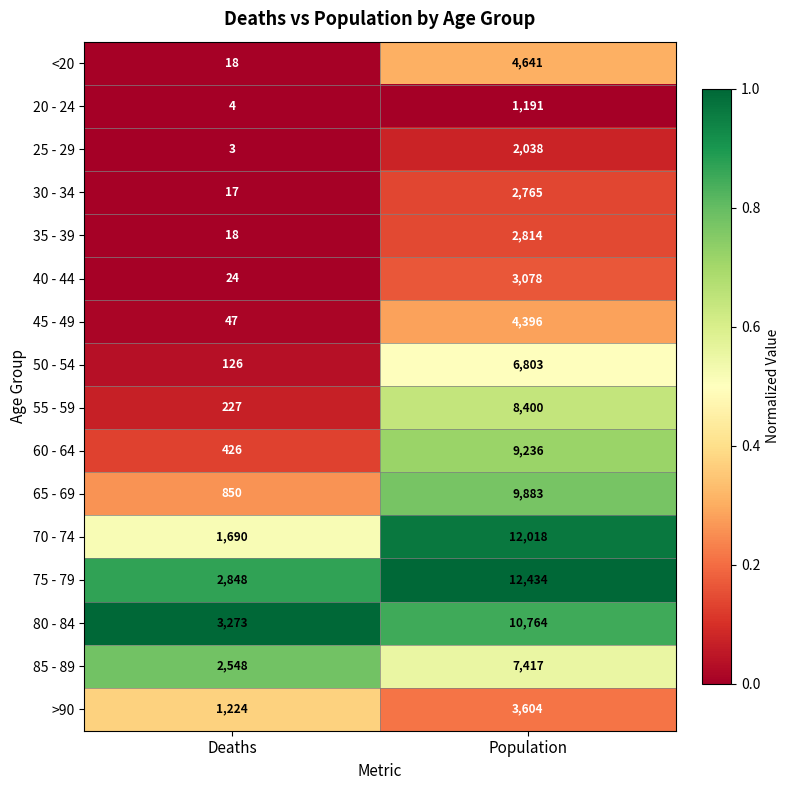

At which category is the sum across all series the highest?

Population